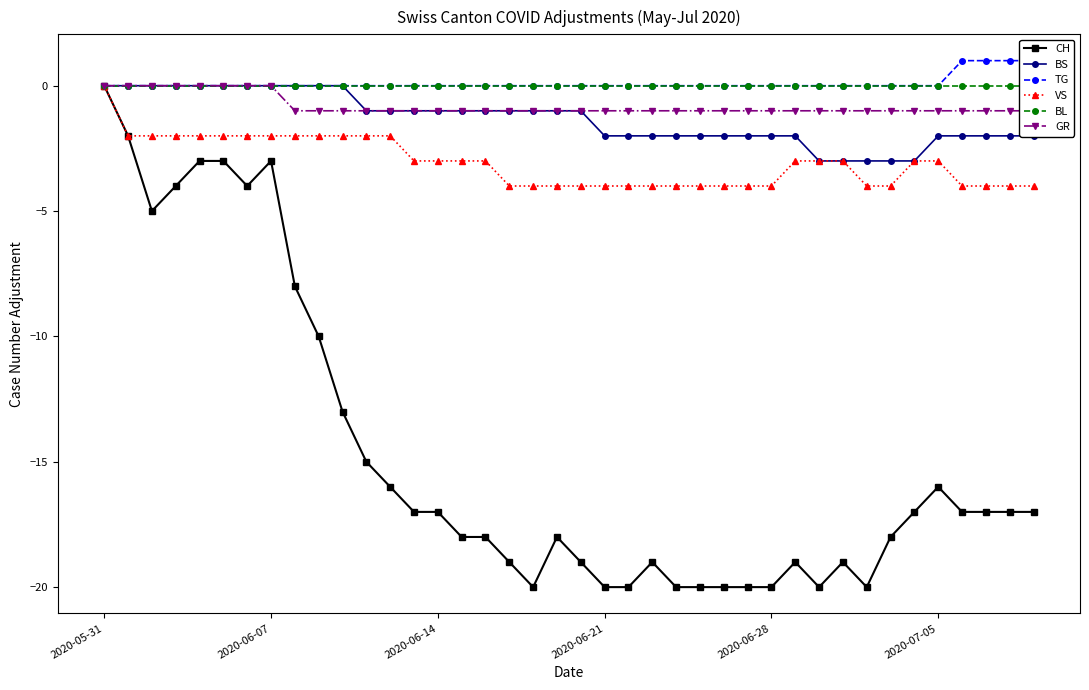

True or false: CH and VS intersect in this chart.

False